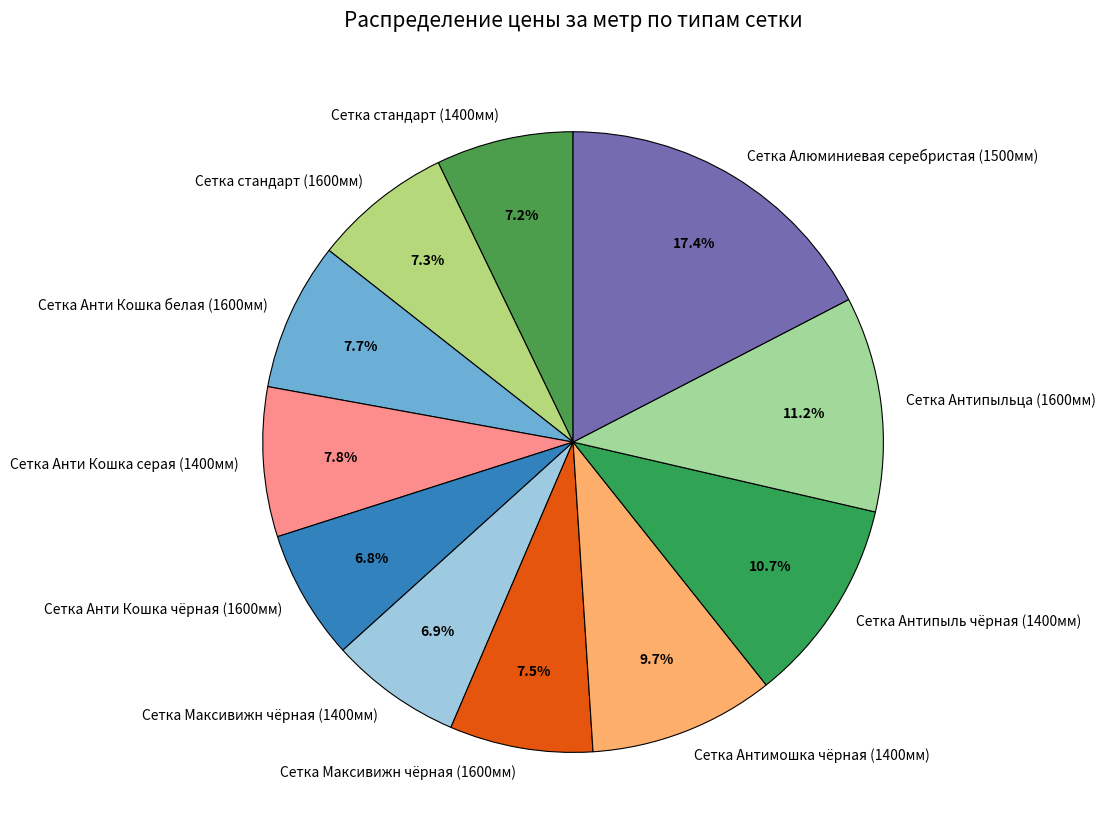

Count the number of slices in the pie.

11